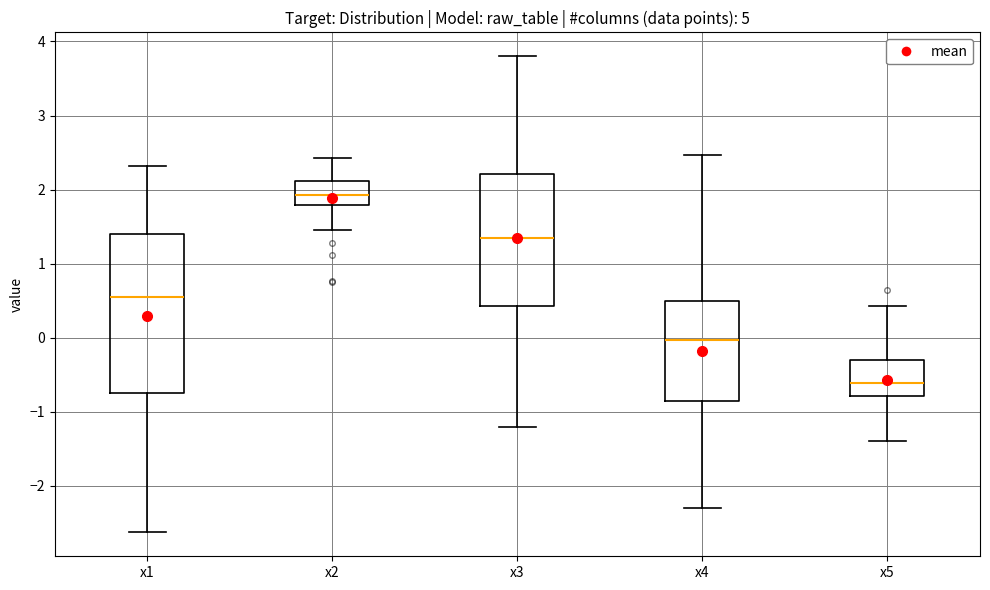

Which box's median line is the highest?

x2